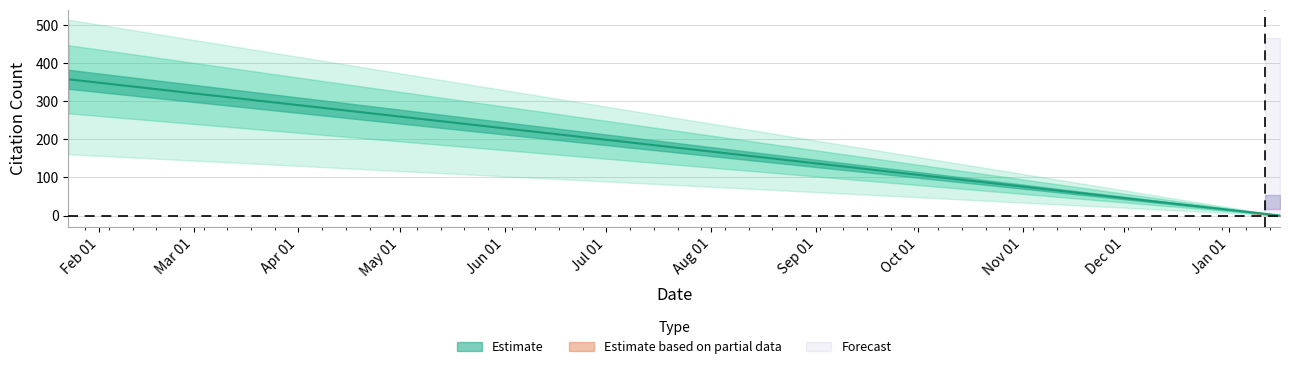

What is the sum of all values?

1006